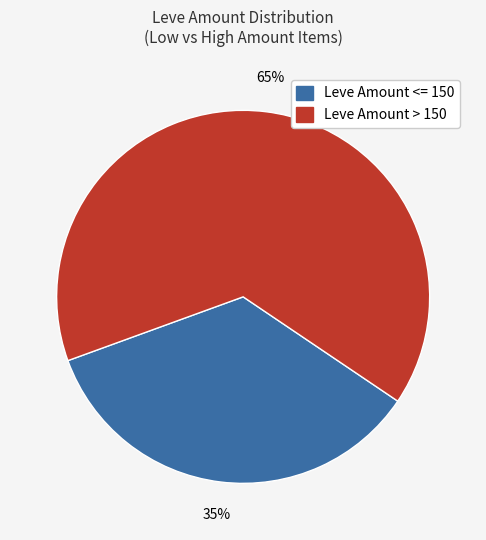

Is there any slice that represents more than half of the pie?

Yes